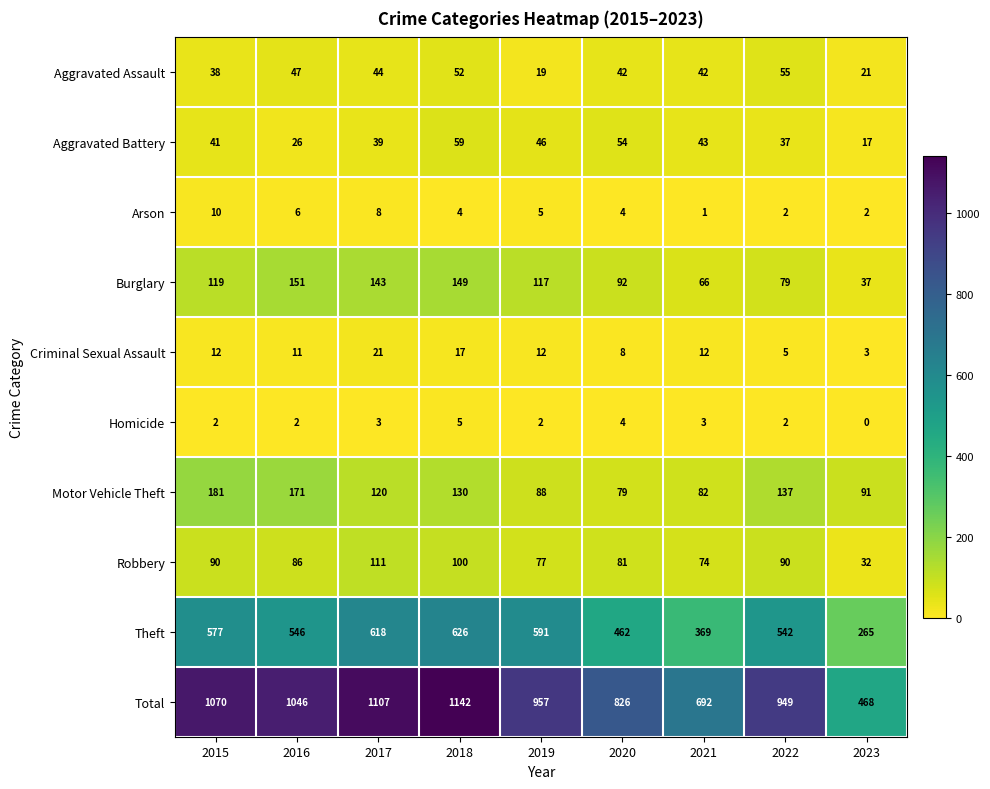

True or false: Arson has a value of 2 at 2023.

True